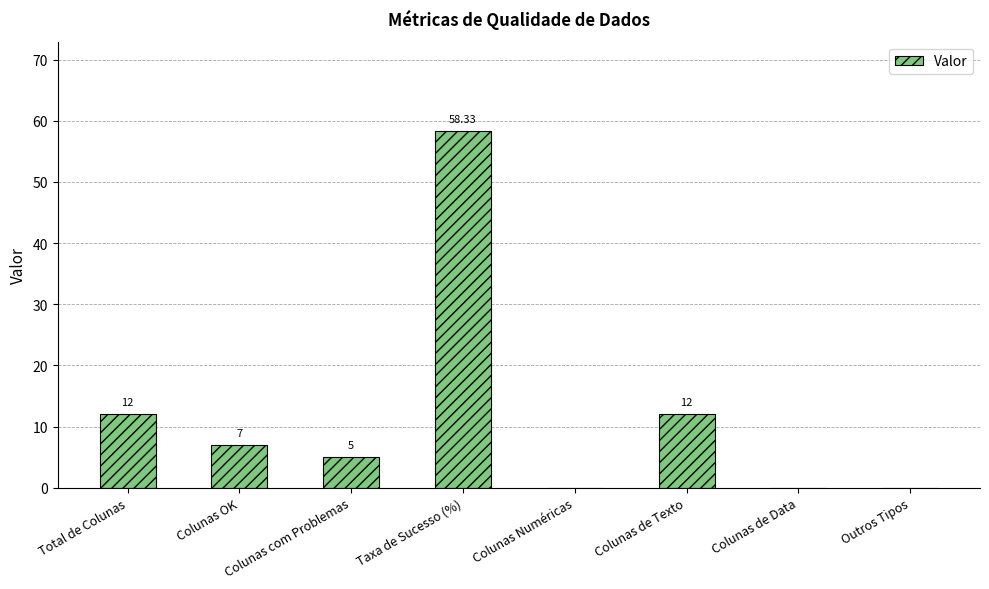

Reading left to right, transcribe all the data shown in this chart.

12.0	7.0	5.0	58.3	0.0	12.0	0.0	0.0